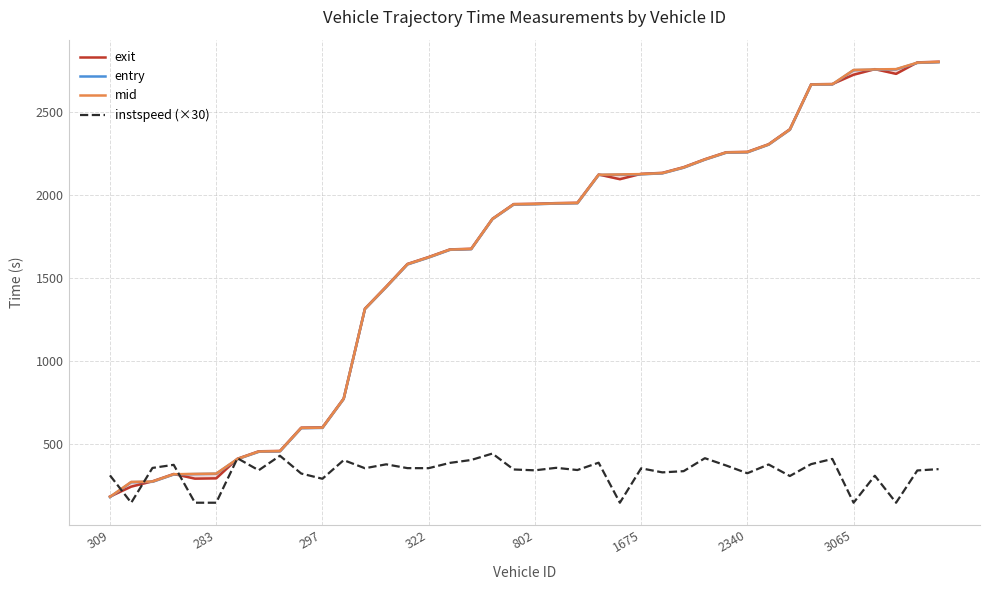

List the series in order of their peak value, lowest first.

instspeed (×30), entry, mid, exit